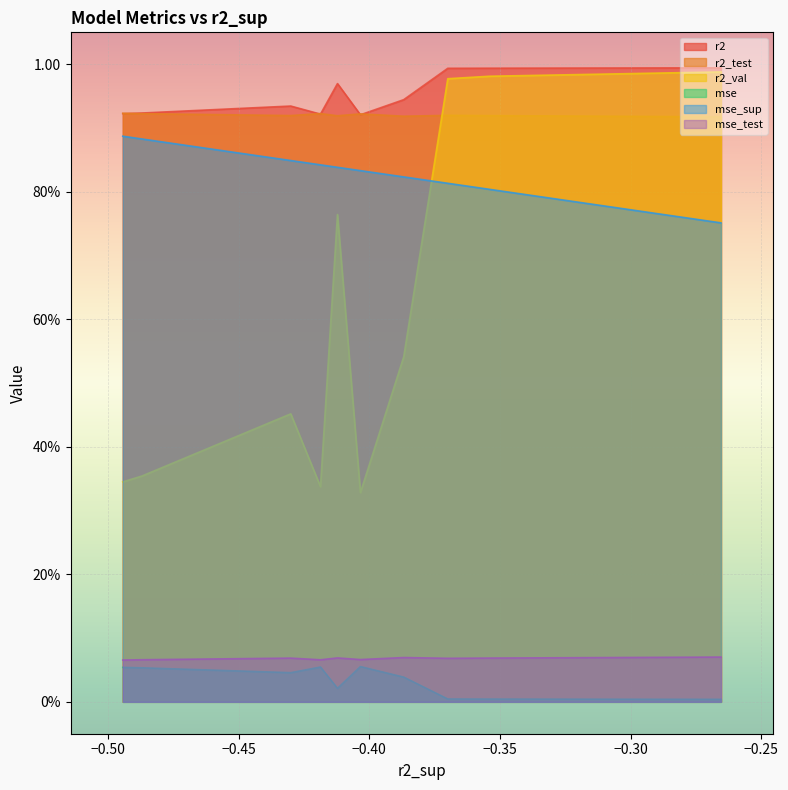

Is the value of r2 at model_1_19_5 greater than the value of mse_test at model_1_19_1?

Yes